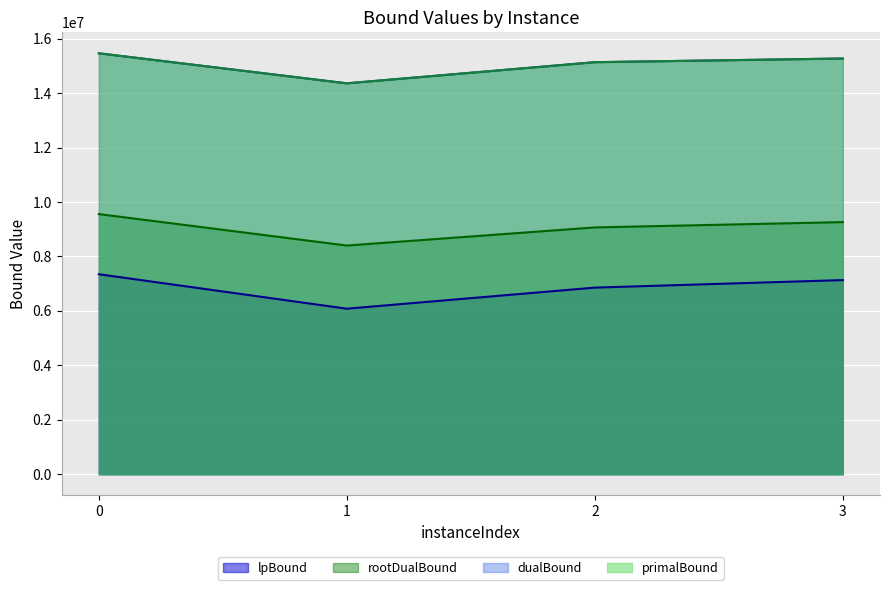

What is the average value of the dualBound series?

15058831.0